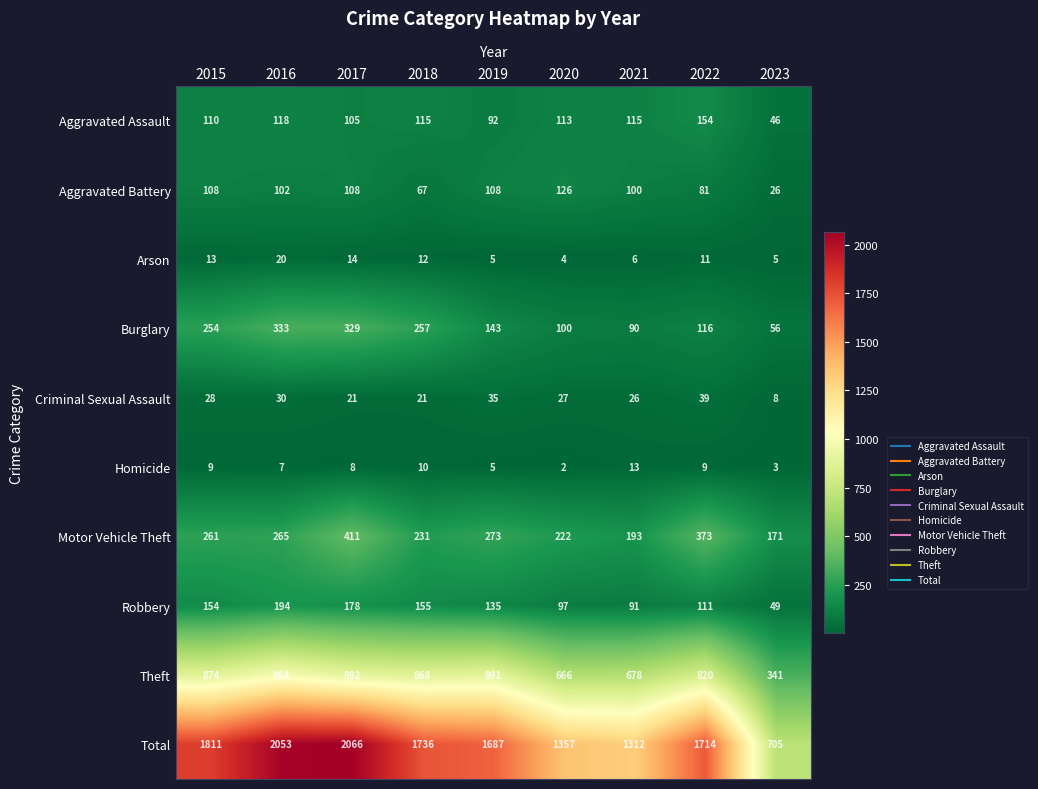

What is the difference between the maximum and minimum values in the Aggravated Assault series?

108